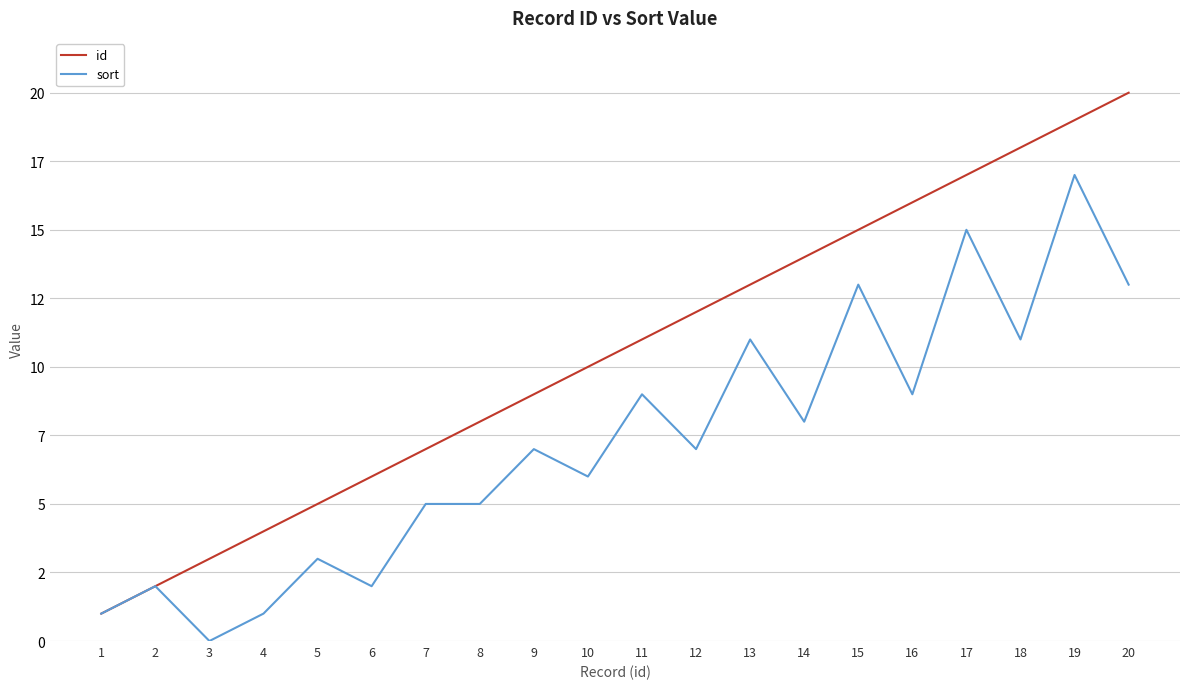

What are all the series names shown in the legend?

id, sort